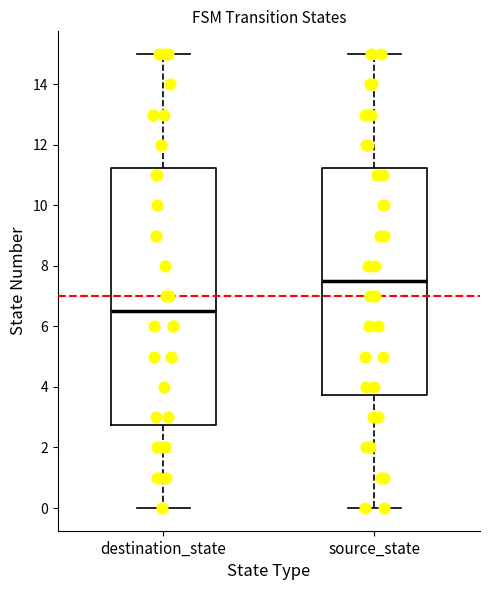

Which box has the highest median line?

source_state